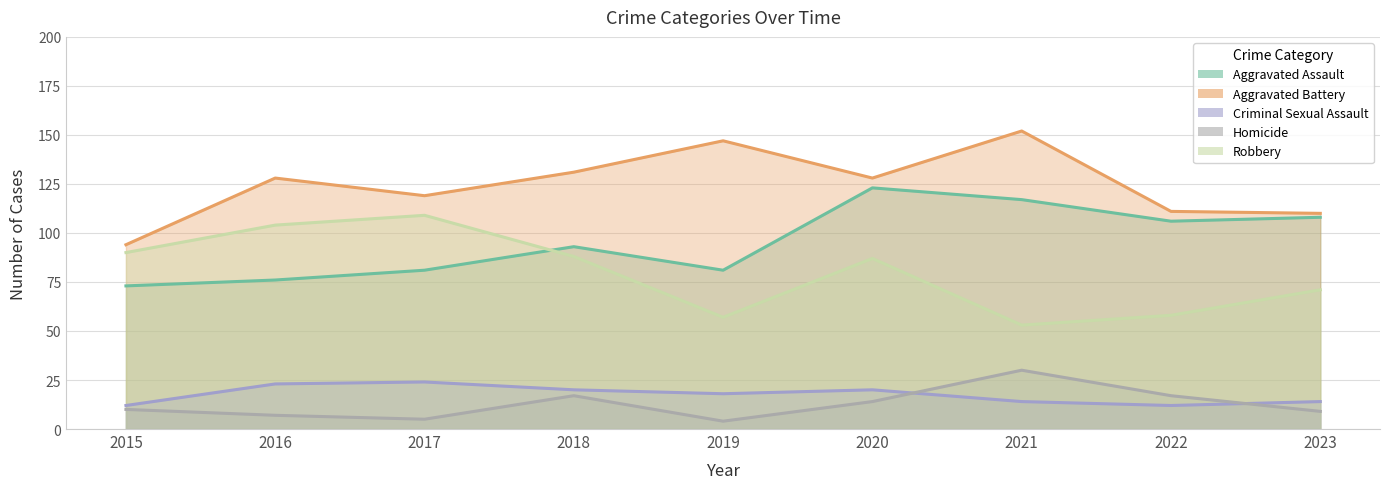

True or false: Aggravated Assault and Homicide cross at least once.

False